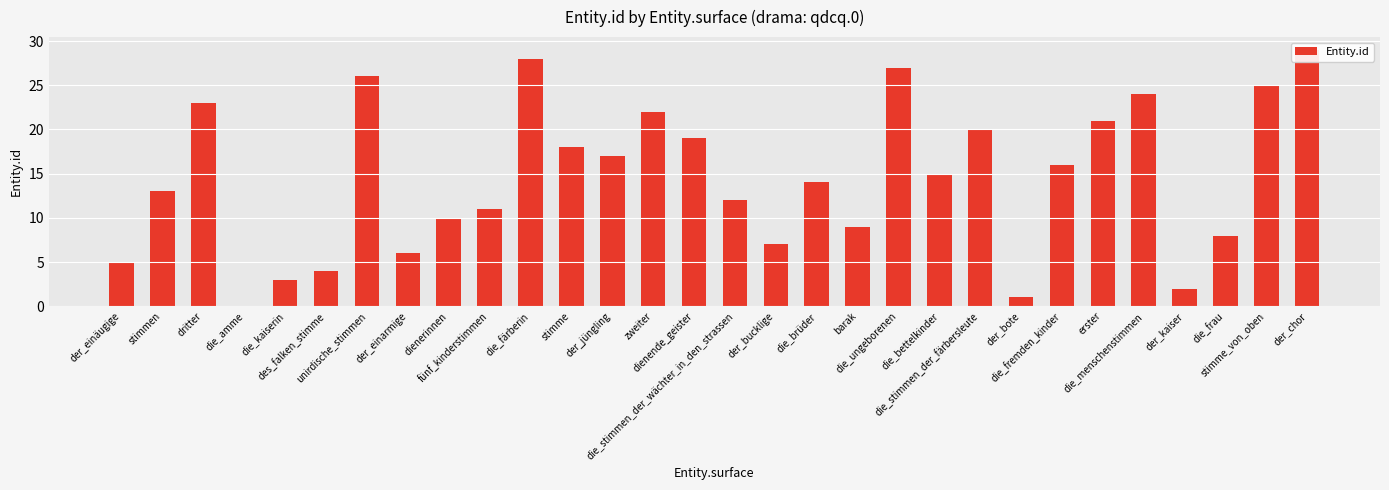

List the labels in order of value, smallest first.

die_amme, der_bote, der_kaiser, die_kaiserin, des_falken_stimme, der_einäugige, der_einarmige, der_bucklige, die_frau, barak, dienerinnen, fünf_kinderstimmen, die_stimmen_der_wächter_in_den_strassen, stimmen, die_brüder, die_bettelkinder, die_fremden_kinder, der_jüngling, stimme, dienende_geister, die_stimmen_der_färbersleute, erster, zweiter, dritter, die_menschenstimmen, stimme_von_oben, unirdische_stimmen, die_ungeborenen, die_färberin, der_chor